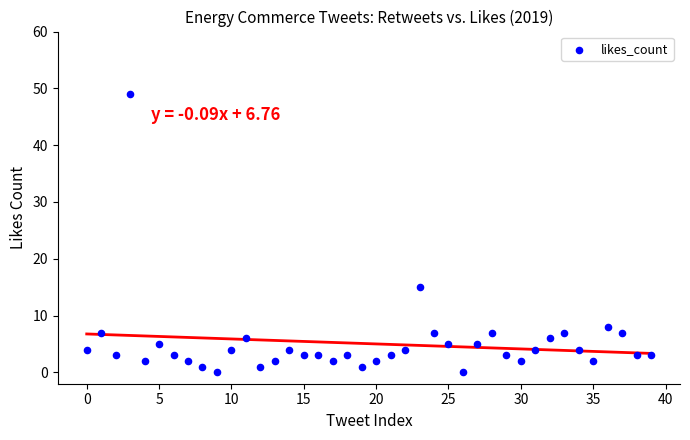

What is the range of Y values (max minus min)?

49